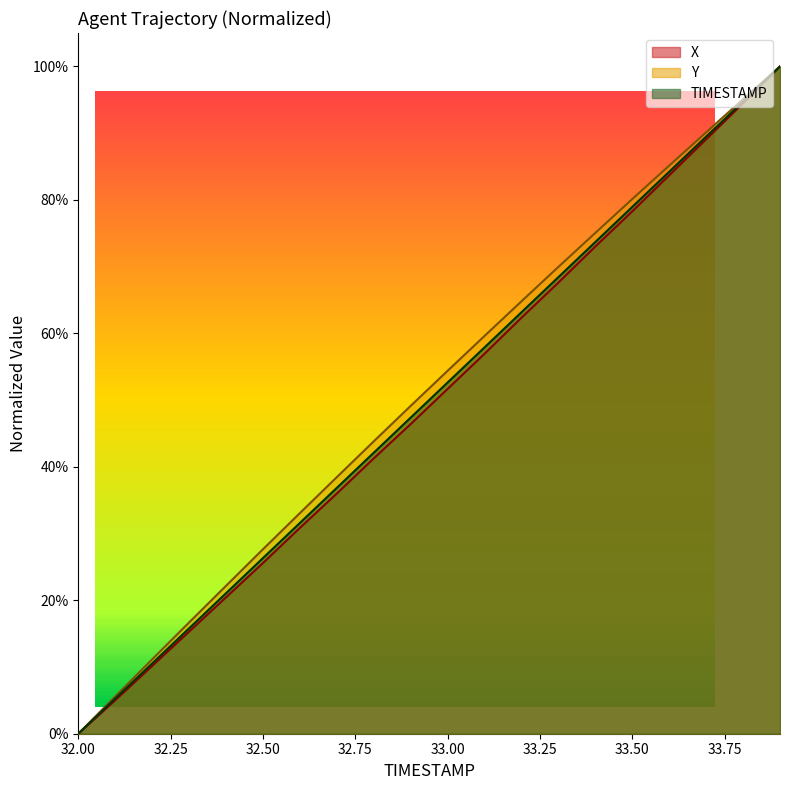

How many values in the TIMESTAMP series exceed 0?

19